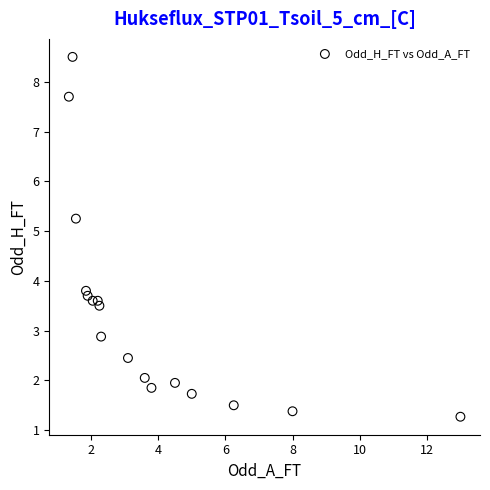

What Y value in the scatter plot is closest to 4?

3.8